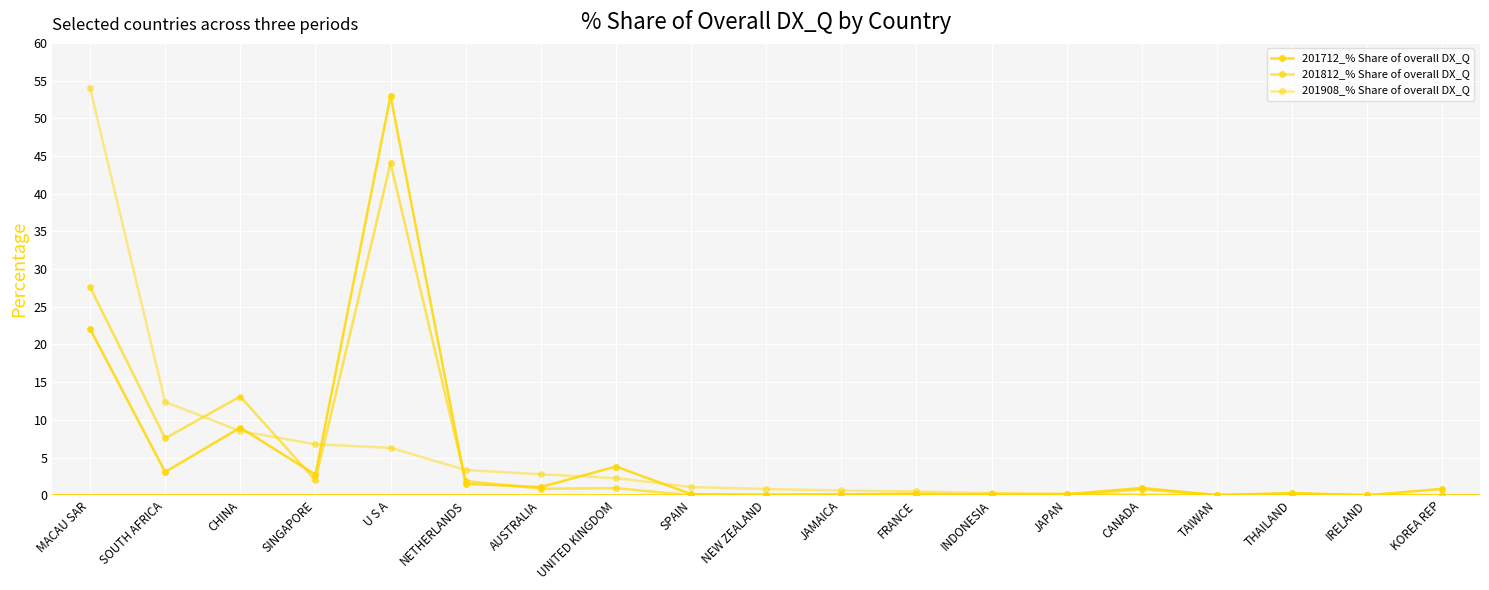

Is this an area chart (filled region under the line)?

No